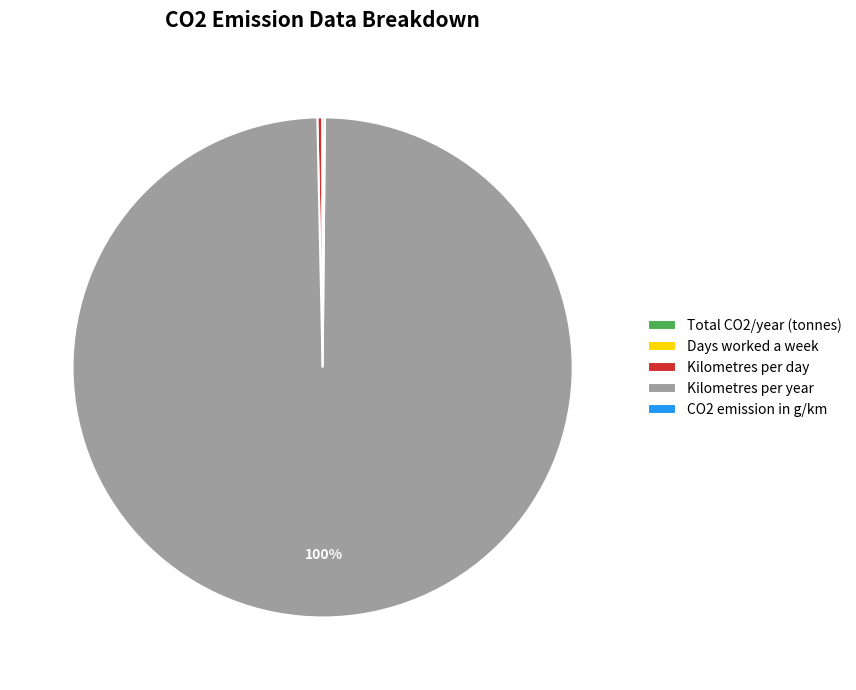

What is the largest slice in the pie chart?

Kilometres per year